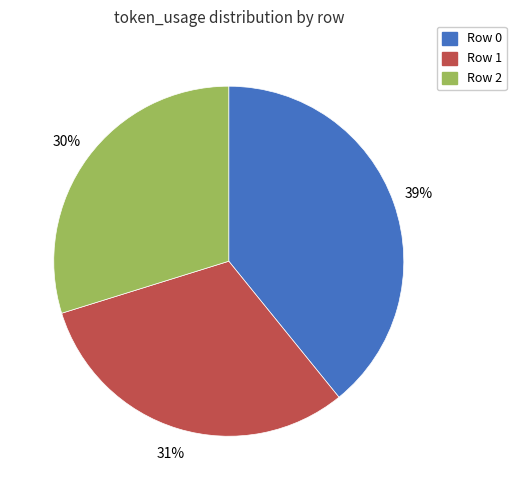

To the nearest percent, what is the difference between the largest and smallest slice percentages?

9%